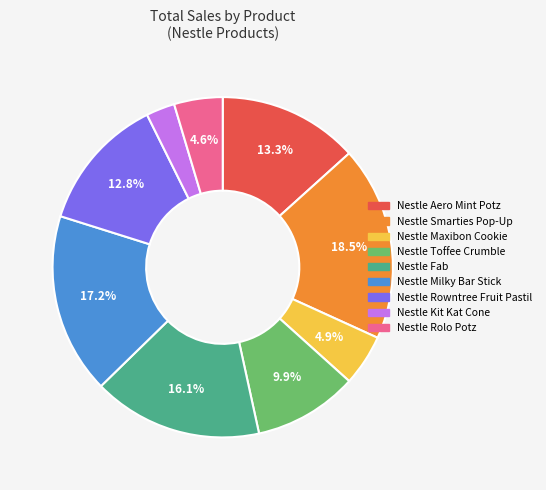

To the nearest percent, what is the average slice percentage?

11%